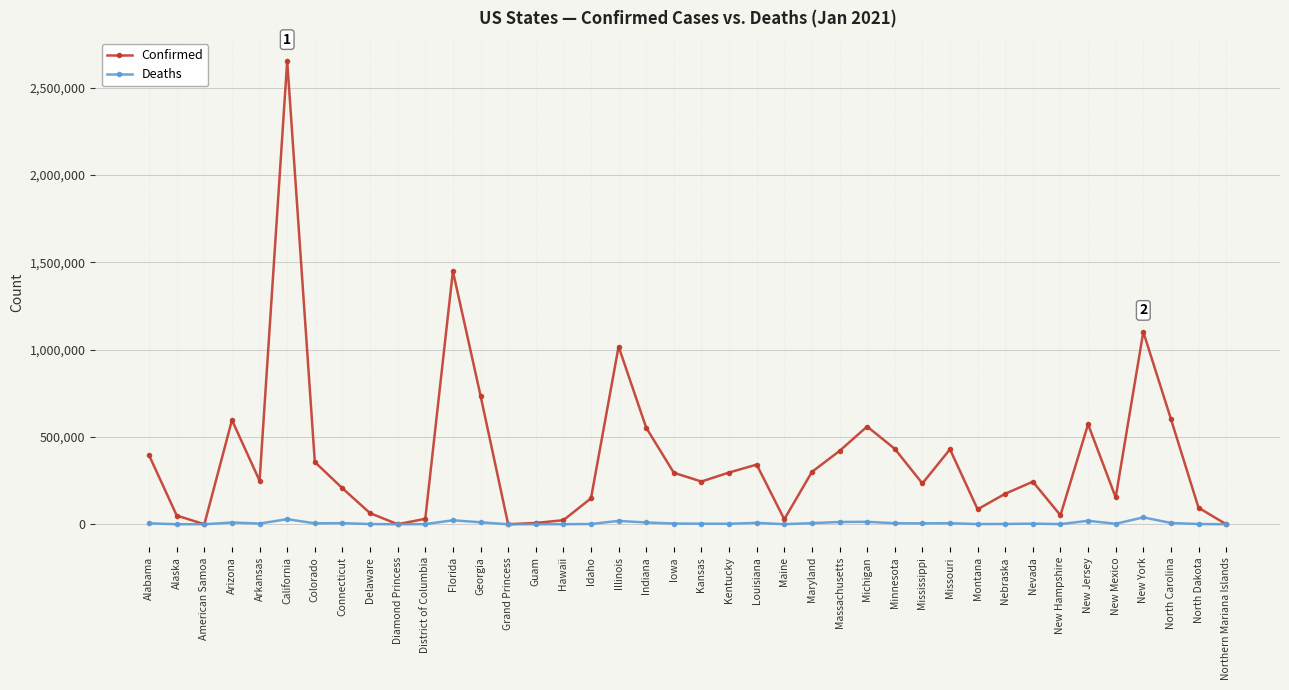

How many data points in Deaths are less than 4124?

20